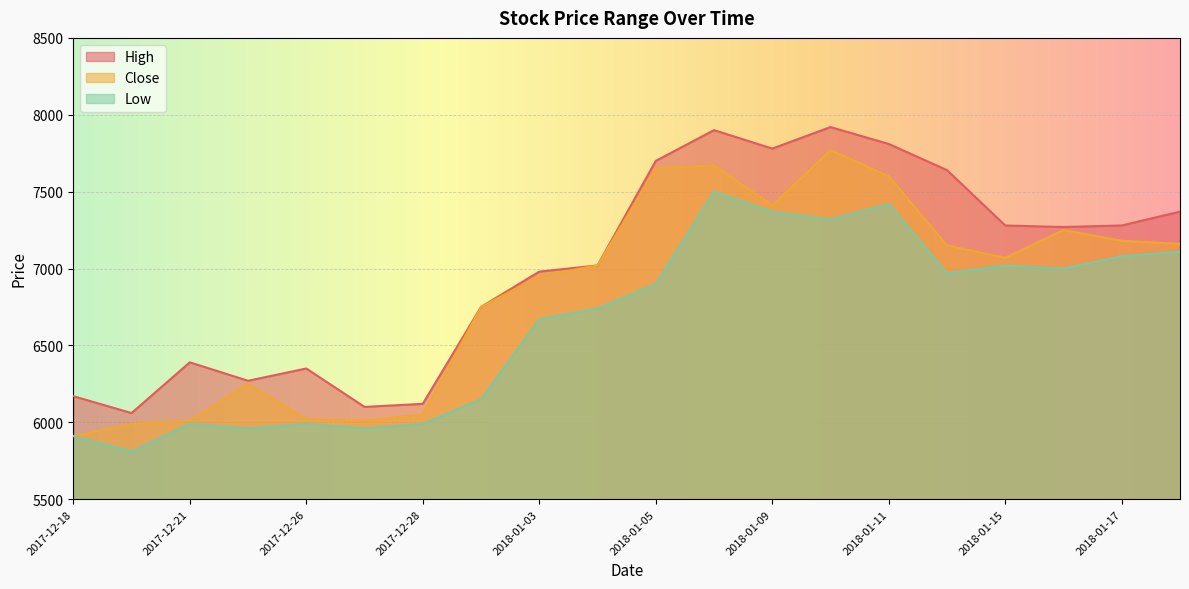

Reading right to left, extract all data points from this chart.

High: 2018-01-18=7370	2018-01-17=7280	2018-01-16=7270	2018-01-15=7280	2018-01-12=7640	2018-01-11=7810	2018-01-10=7920	2018-01-09=7780	2018-01-08=7900	2018-01-05=7700	2018-01-04=7020	2018-01-03=6980	2018-01-02=6750	2017-12-28=6120	2017-12-27=6100	2017-12-26=6350	2017-12-22=6270	2017-12-21=6390	2017-12-19=6060	2017-12-18=6170
Close: 2018-01-18=7160	2018-01-17=7180	2018-01-16=7250	2018-01-15=7070	2018-01-12=7150	2018-01-11=7600	2018-01-10=7770	2018-01-09=7410	2018-01-08=7670	2018-01-05=7650	2018-01-04=7020	2018-01-03=6950	2018-01-02=6750	2017-12-28=6050	2017-12-27=6010	2017-12-26=6020	2017-12-22=6250	2017-12-21=6010	2017-12-19=5990	2017-12-18=5910
Low: 2018-01-18=7110	2018-01-17=7080	2018-01-16=7000	2018-01-15=7020	2018-01-12=6970	2018-01-11=7420	2018-01-10=7320	2018-01-09=7370	2018-01-08=7500	2018-01-05=6900	2018-01-04=6740	2018-01-03=6670	2018-01-02=6150	2017-12-28=5990	2017-12-27=5960	2017-12-26=5990	2017-12-22=5960	2017-12-21=5990	2017-12-19=5810	2017-12-18=5910